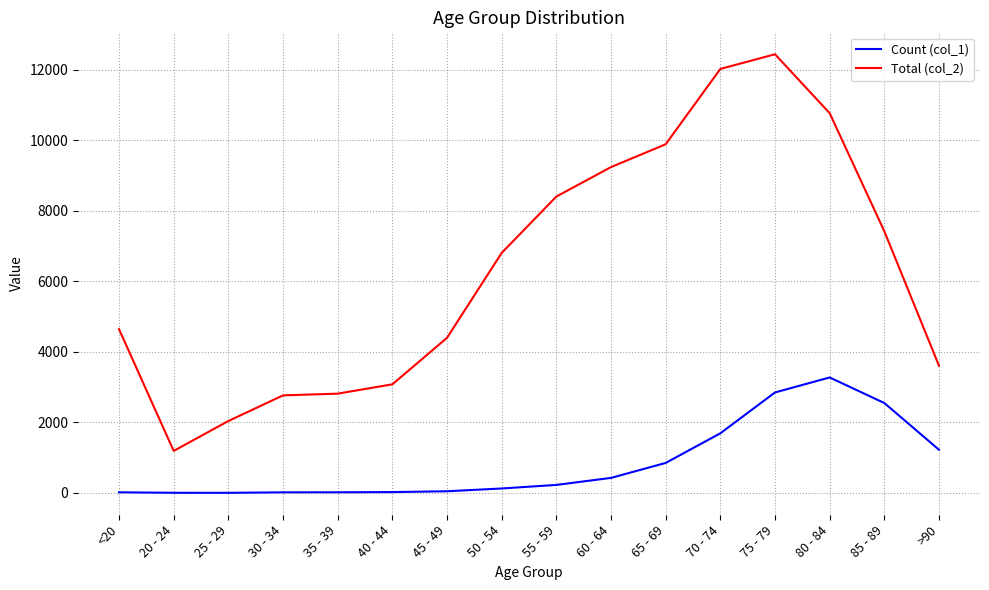

Which category has the lowest value in the Total (col_2) series?

20 - 24